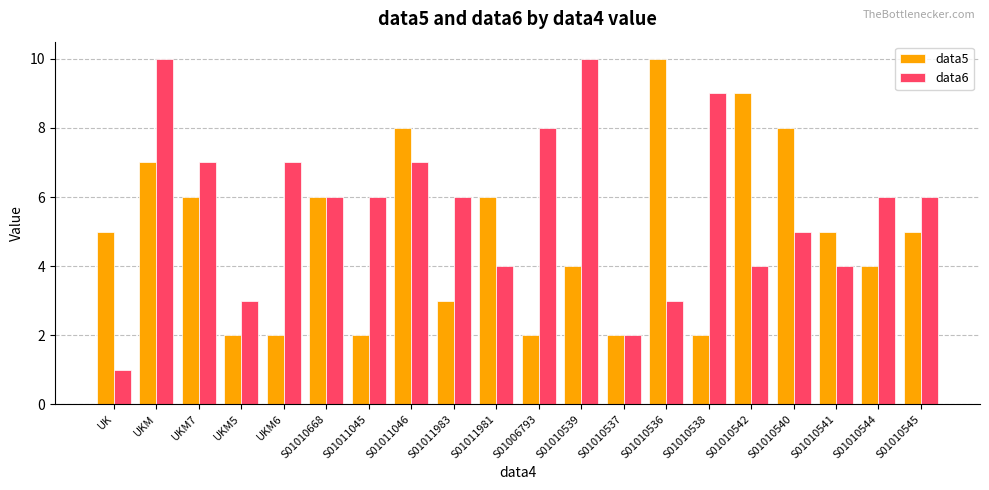

What is the total value across all series at S01010668?

12